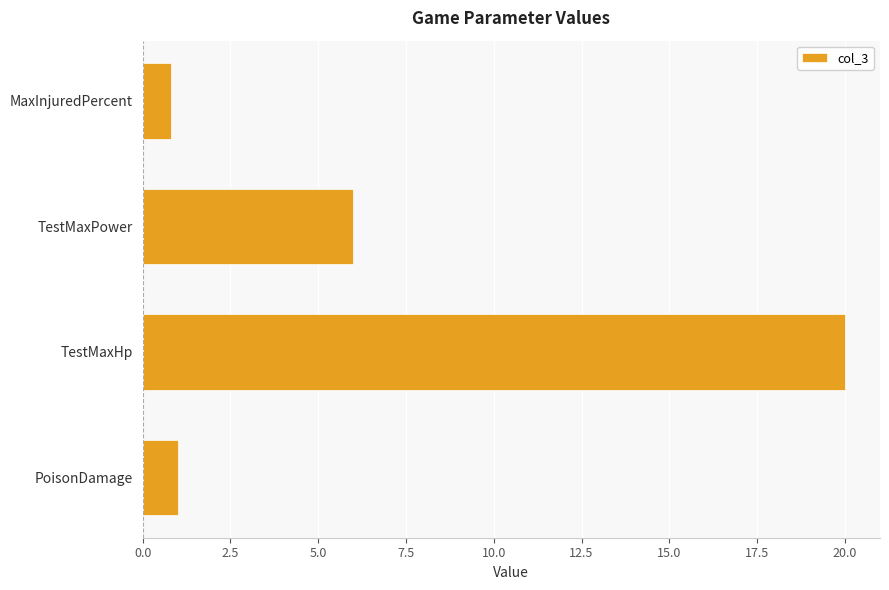

Reading bottom to top, list all the values displayed in this chart.

PoisonDamage=1.0	TestMaxHp=20.0	TestMaxPower=6.0	MaxInjuredPercent=0.8